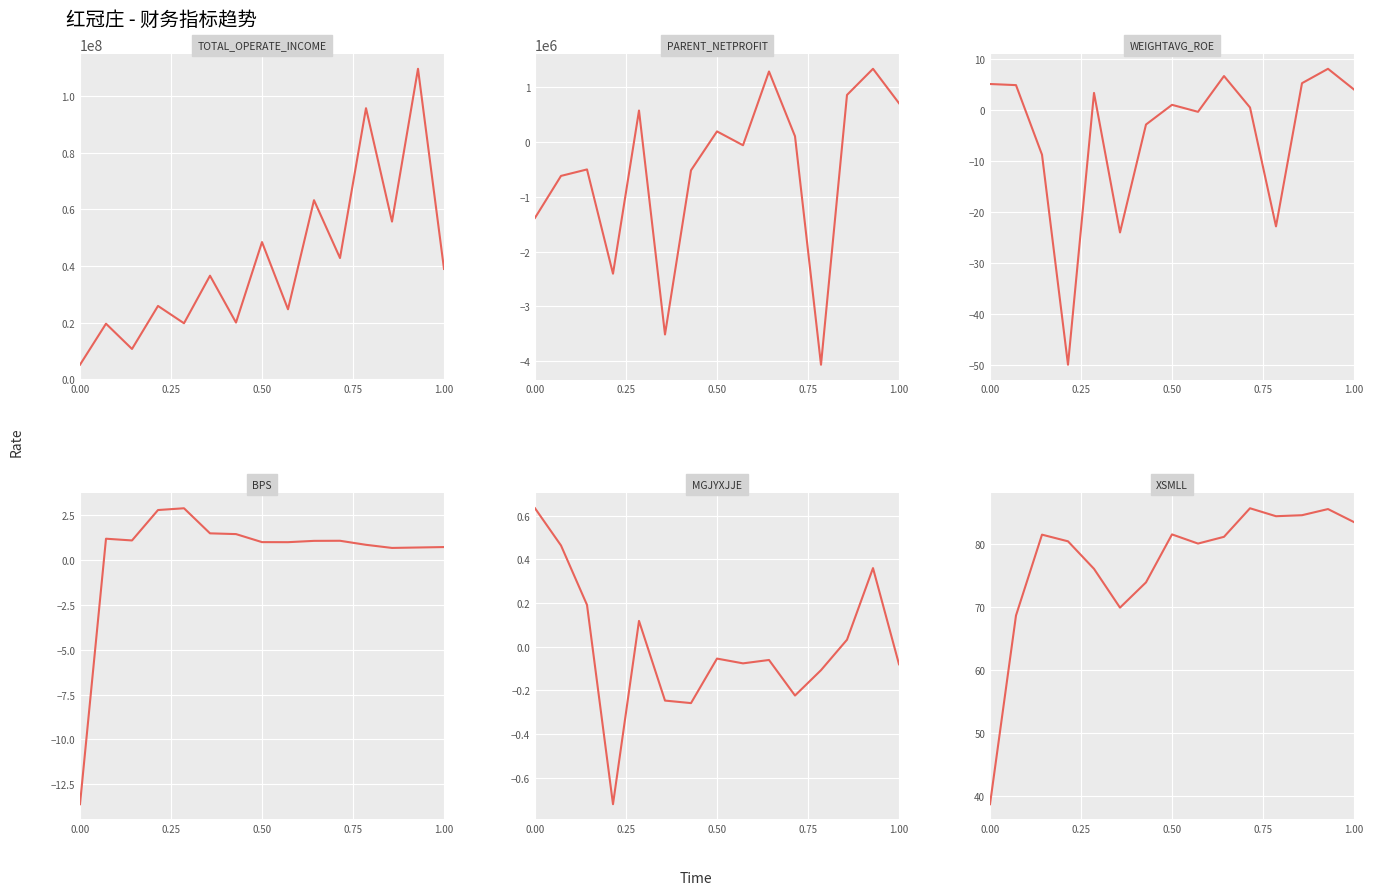

Reading right to left, extract all data points from this chart.

TOTAL_OPERATE_INCOME: 38967925.7	109705960.5	55693989.9	95779265.2	42820373.1	63255692.5	24698253.8	48454932.3	20003400.7	36574302.3	19755285.1	25883582.4	10671669.4	19605023.2	5097690.0
PARENT_NETPROFIT: 701526.8	1328720.7	852304.9	-4062736.5	99837.9	1279629.0	-64325.5	188137.7	-521315.5	-3511504.7	568346.5	-2404182.0	-504742.2	-622646.6	-1387076.8
WEIGHTAVG_ROE: 4.0	8.1	5.3	-22.8	0.5	6.7	-0.3	1.0	-2.8	-24.0	3.4	-49.9	-8.8	4.9	5.1
BPS: 0.7	0.7	0.7	0.9	1.1	1.1	1.0	1.0	1.5	1.5	2.9	2.8	1.1	1.2	-13.6
MGJYXJJE: -0.1	0.4	0.0	-0.1	-0.2	-0.1	-0.1	-0.1	-0.3	-0.2	0.1	-0.7	0.2	0.5	0.6
XSMLL: 83.5	85.5	84.6	84.4	85.7	81.1	80.1	81.5	73.9	69.9	76.1	80.4	81.5	68.7	38.7